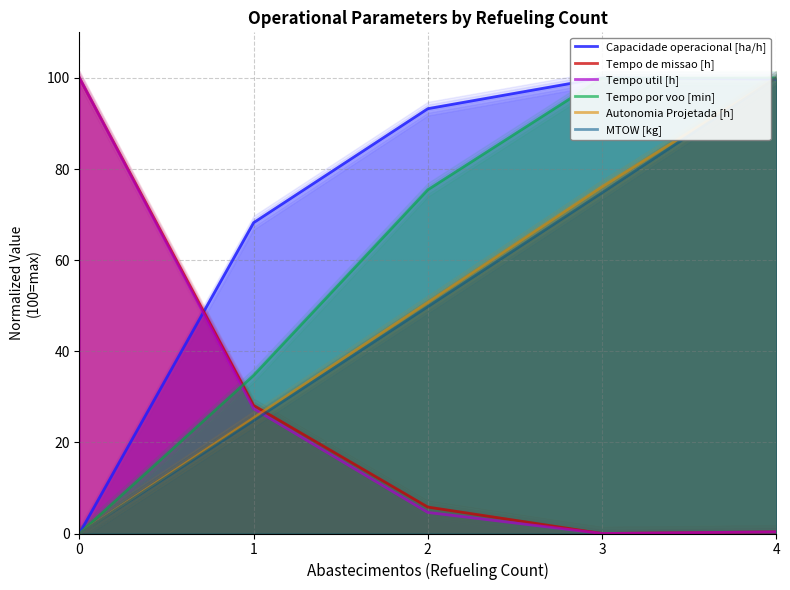

What is the difference between the second highest and minimum values in the Capacidade operacional [ha/h] series?

99.8